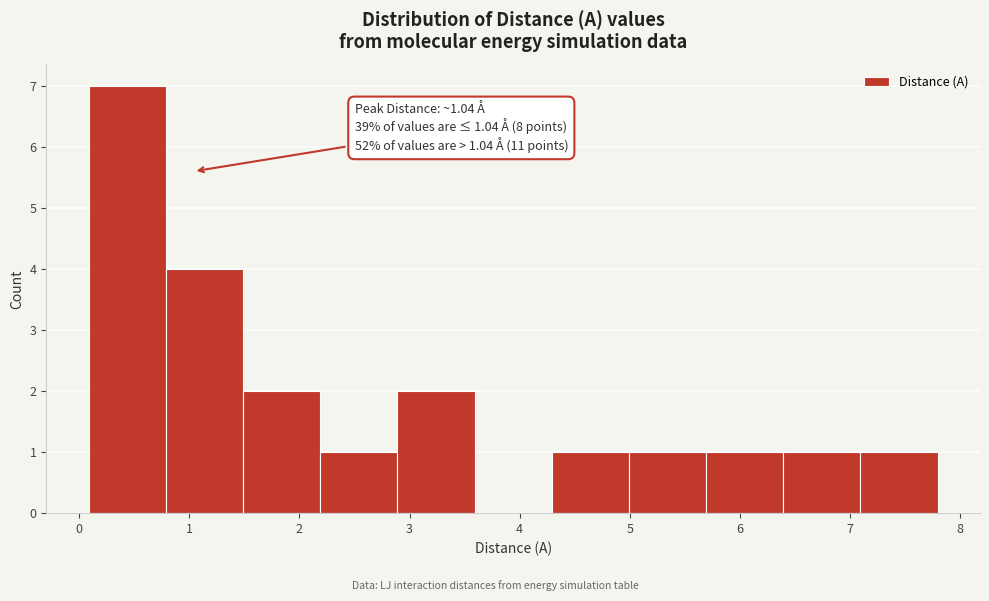

Over which range of the x-axis is the bar tallest?

0.1 to 0.8